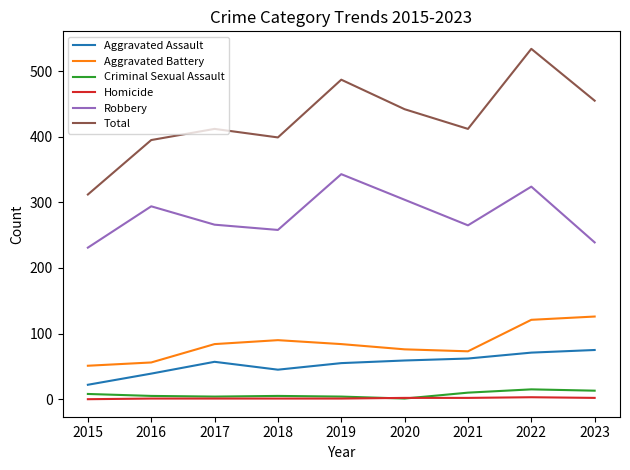

What is the difference between the second highest and minimum values in the Criminal Sexual Assault series?

12